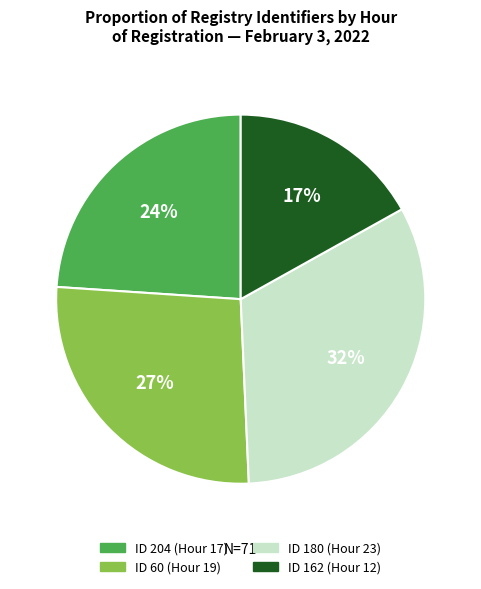

To the nearest percent, what is the average slice percentage?

25%